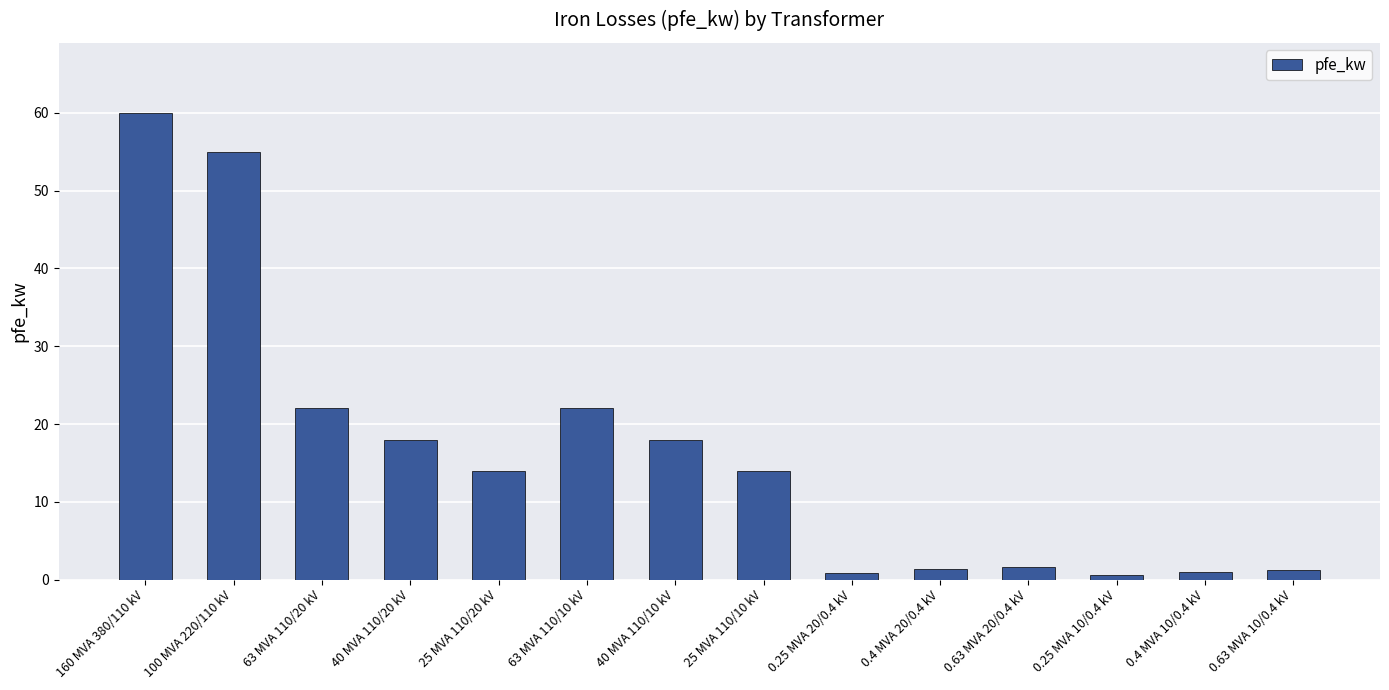

What is the minimum value shown in the chart?

0.6